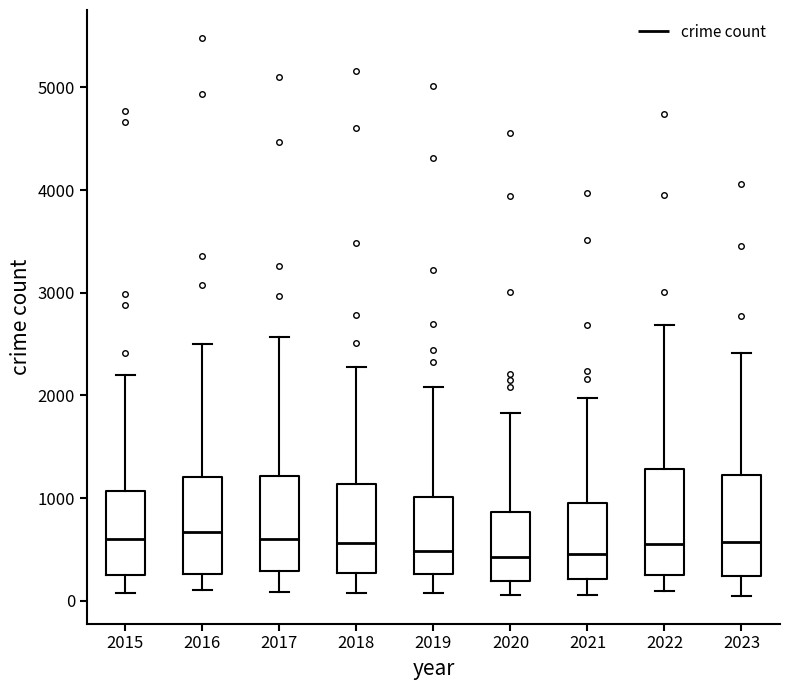

Reading left to right, transcribe this box plot: for each box, give where its median line is, the range the box spans, and where its two whiskers end, as read against the y-axis. The values are not printed on the chart, so give them approximately, as read against the axis.

2015: median 600, box 300 to 1100, whiskers 100 to 2200
2016: median 700, box 300 to 1200, whiskers 100 to 2500
2017: median 600, box 300 to 1200, whiskers 100 to 2600
2018: median 600, box 300 to 1100, whiskers 100 to 2300
2019: median 500, box 300 to 1000, whiskers 100 to 2100
2020: median 400, box 200 to 900, whiskers 100 to 1800
2021: median 500, box 200 to 900, whiskers 100 to 2000
2022: median 600, box 300 to 1300, whiskers 100 to 2700
2023: median 600, box 200 to 1200, whiskers 100 to 2400